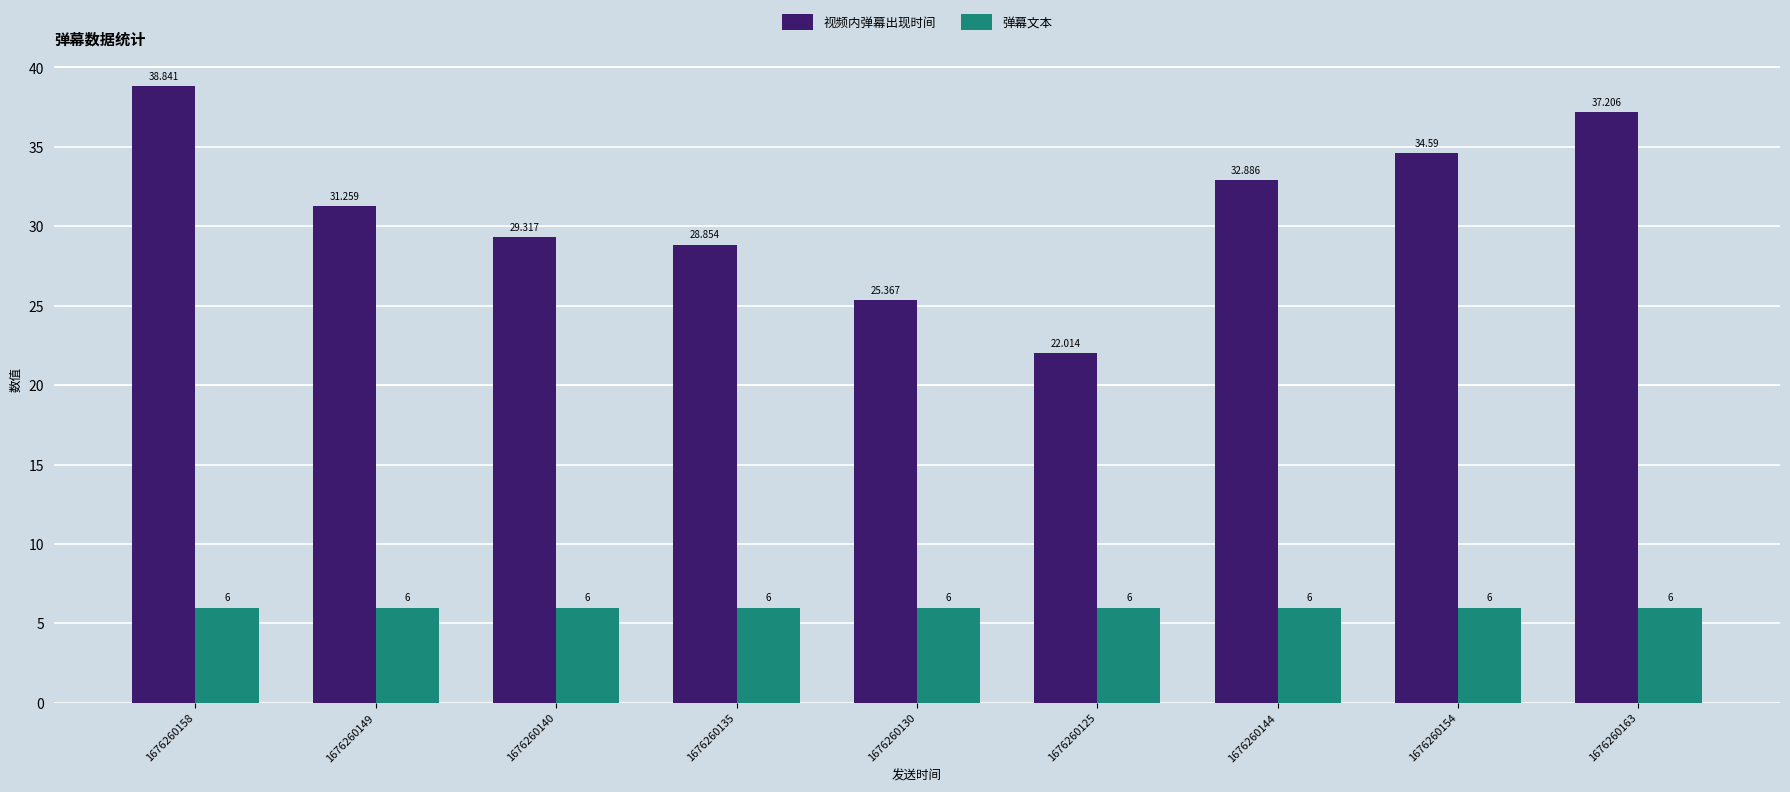

Reading right to left, extract all data points from this chart.

视频内弹幕出现时间: 1676260163=37.2	1676260154=34.6	1676260144=32.9	1676260125=22.0	1676260130=25.4	1676260135=28.9	1676260140=29.3	1676260149=31.3	1676260158=38.8
弹幕文本: 1676260163=6.0	1676260154=6.0	1676260144=6.0	1676260125=6.0	1676260130=6.0	1676260135=6.0	1676260140=6.0	1676260149=6.0	1676260158=6.0